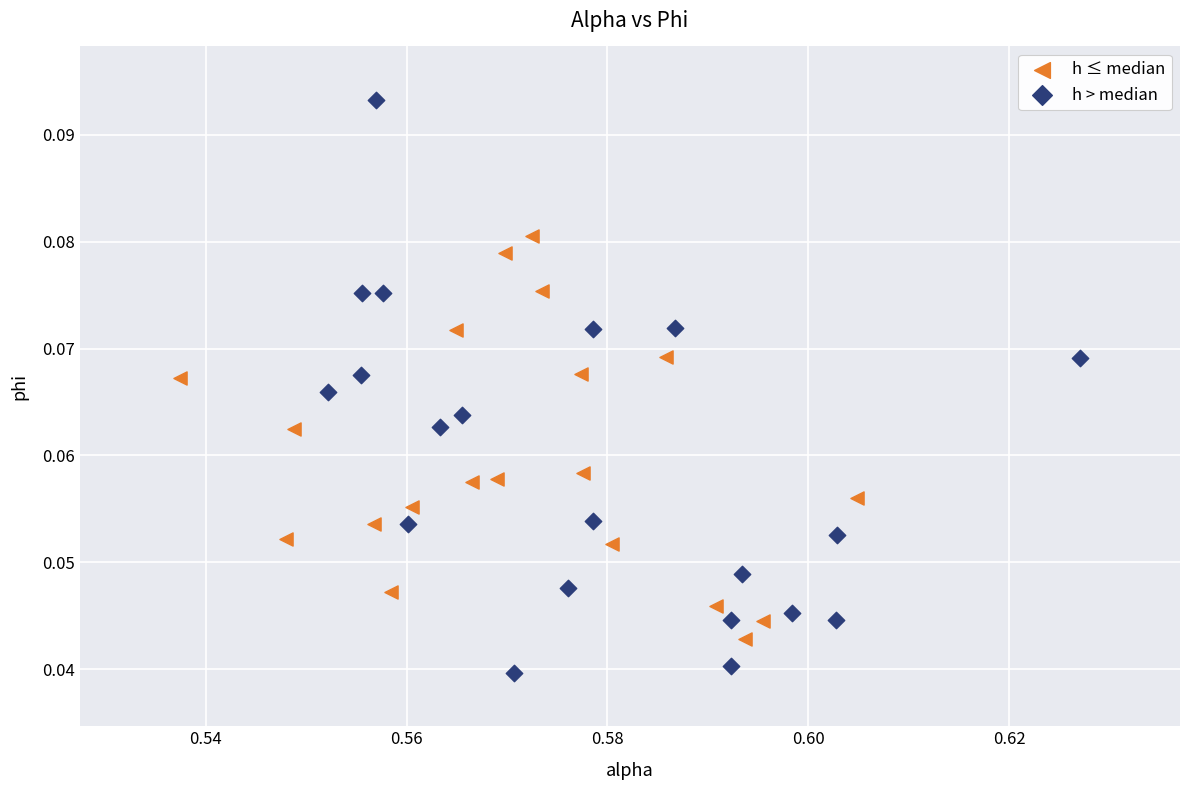

Which series reaches the maximum Y coordinate?

h > median